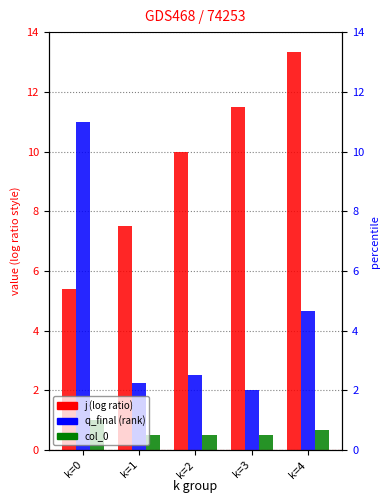

What is the difference between the highest and lowest values at k=4?

12.7